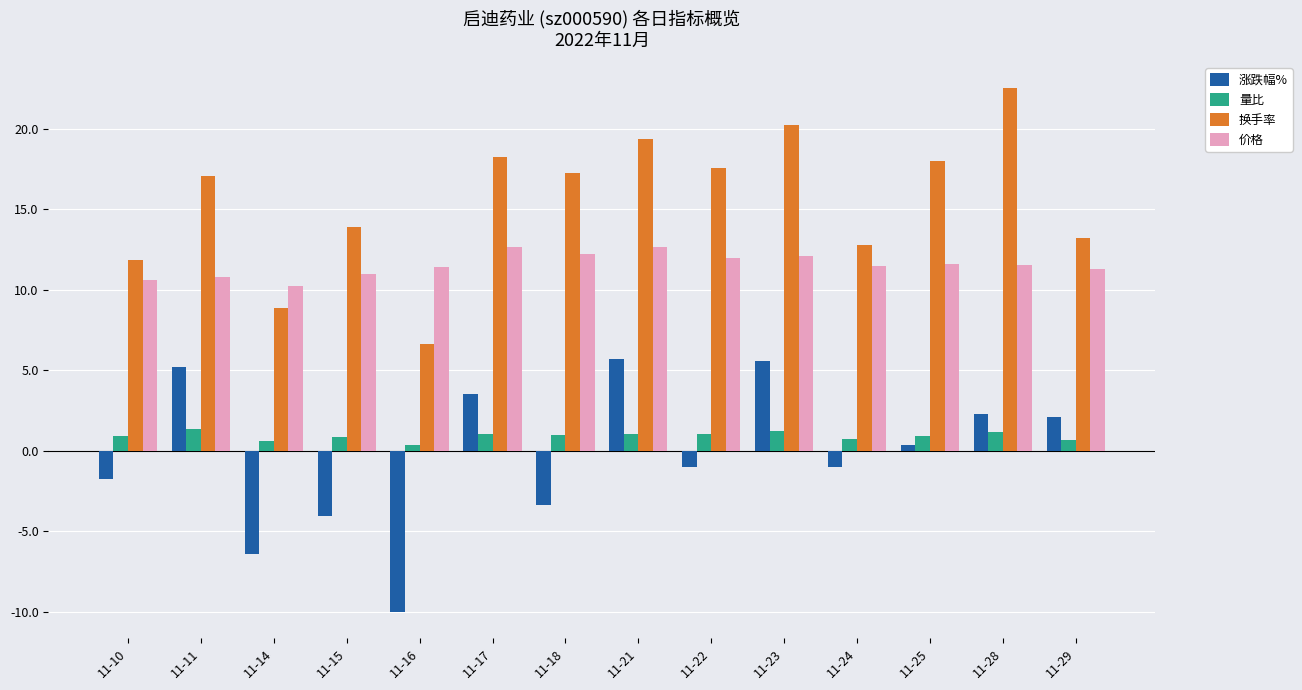

Is it true that 涨跌幅% equals 5.6 at 11-23?

True